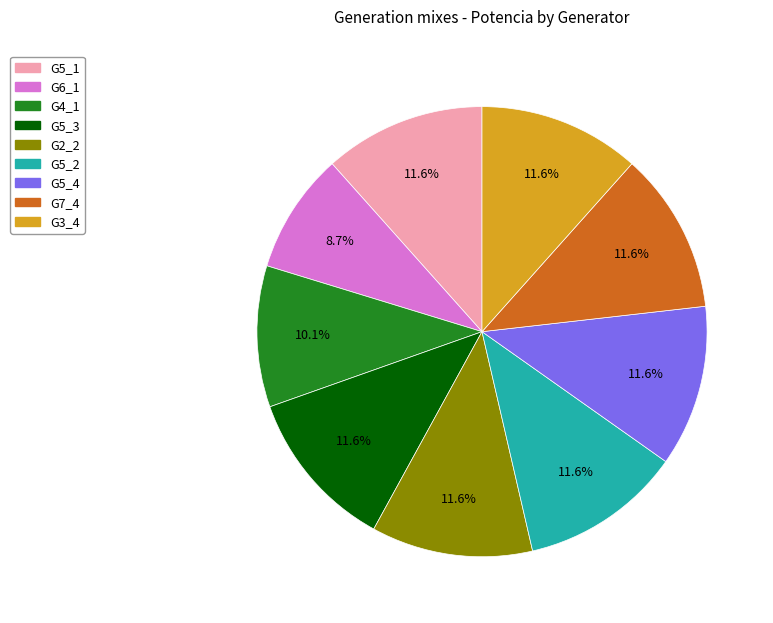

Between G4_1 and G5_3, which is larger?

G5_3